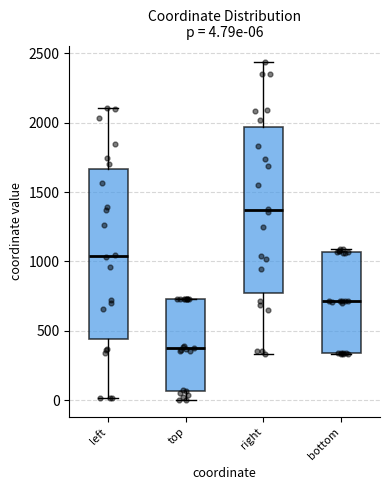

Which box has the lowest median line?

top